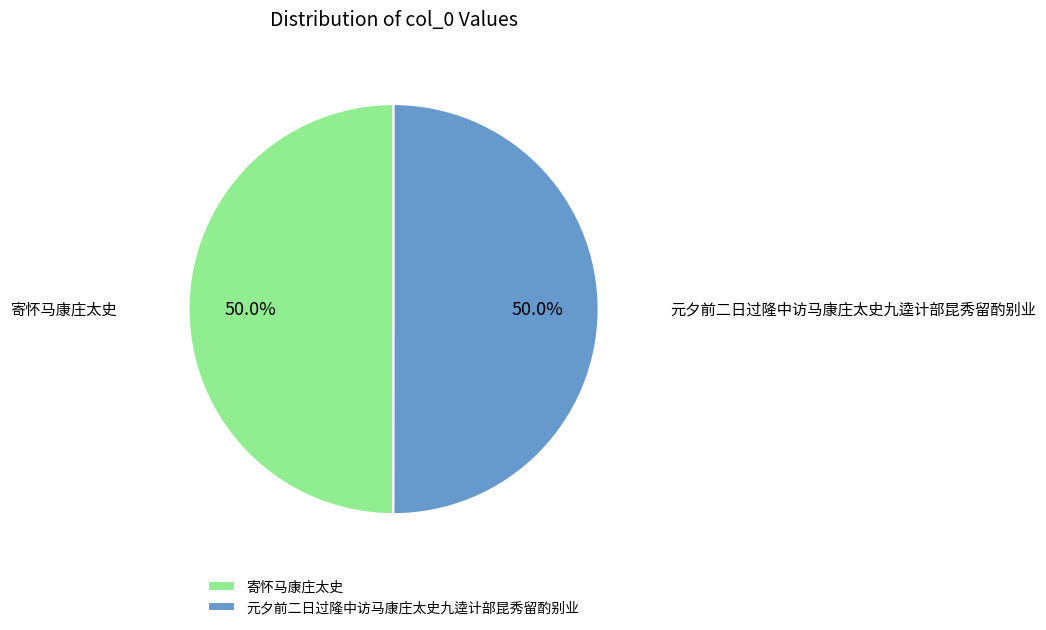

To the nearest percent, what percentage of the pie is 元夕前二日过隆中访马康庄太史九逵计部昆秀留酌别业?

50%